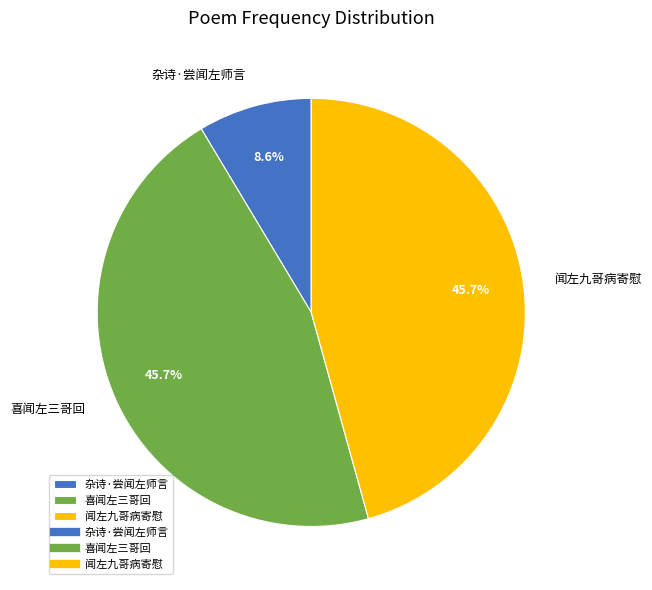

The 闻左九哥病寄慰 slice represents 46% of the pie. True or false?

True